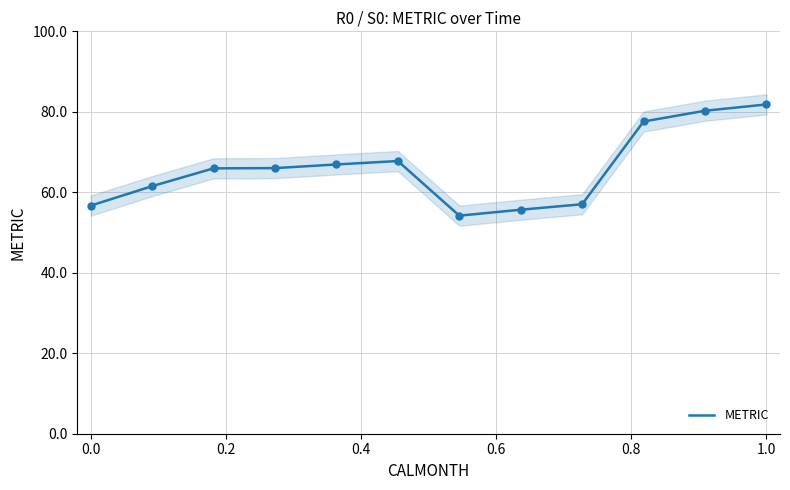

Is it true that METRIC equals 90.4 at 0.0?

False